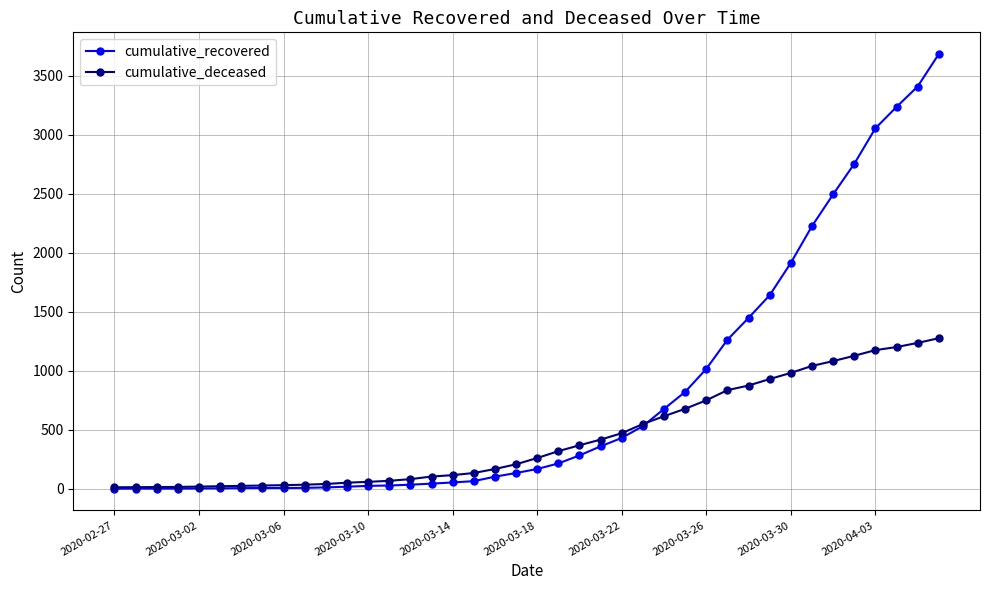

List the series in order of their overall mean, highest first.

cumulative_recovered, cumulative_deceased